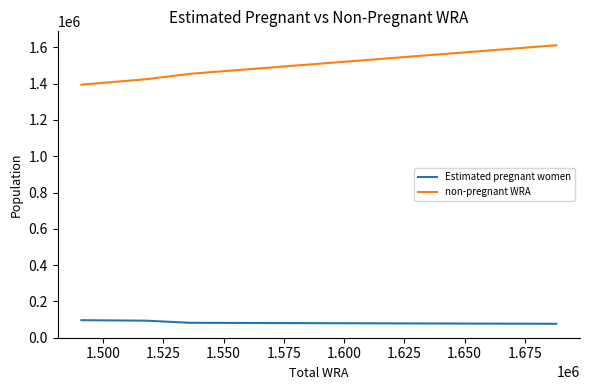

True or false: Estimated pregnant women and non-pregnant WRA intersect in this chart.

False